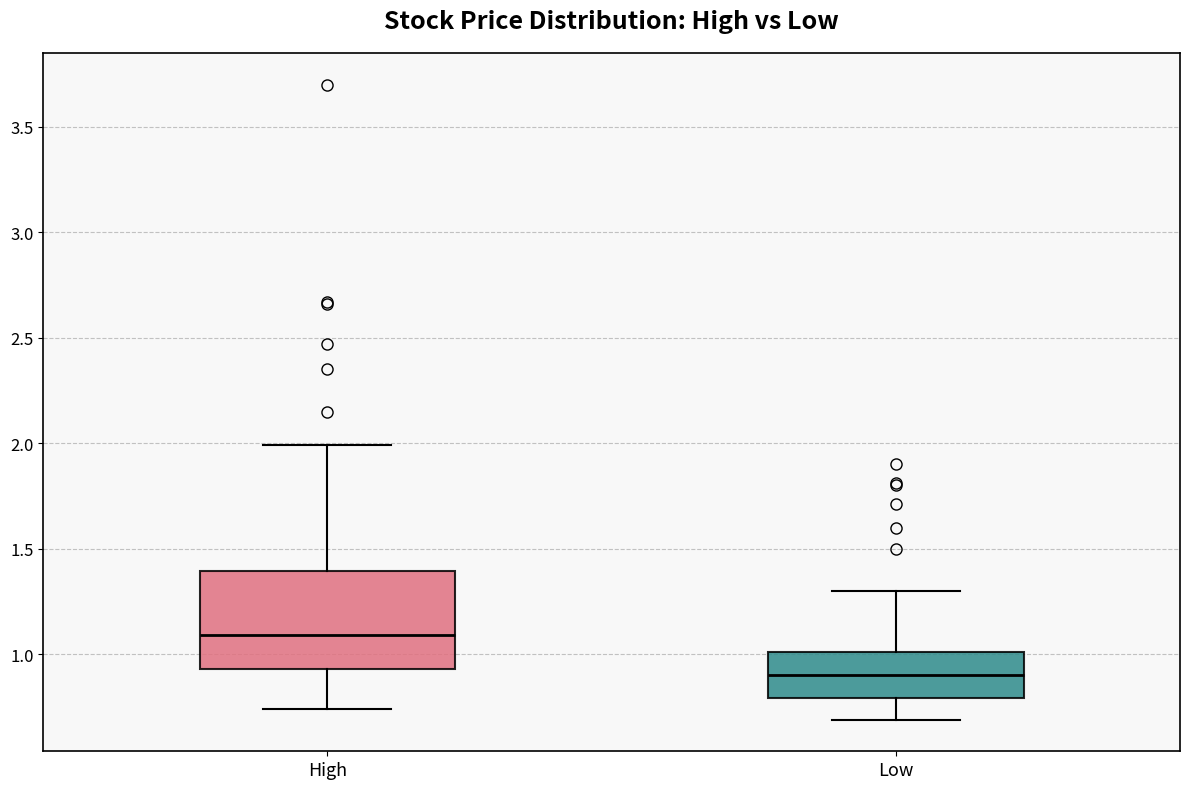

Reading left to right, transcribe this box plot: for each box, give where its median line is, the range the box spans, and where its two whiskers end, as read against the y-axis. The values are not printed on the chart, so give them approximately, as read against the axis.

High: median 1.10, box 0.95 to 1.40, whiskers 0.75 to 2.00
Low: median 0.90, box 0.80 to 1.00, whiskers 0.70 to 1.30